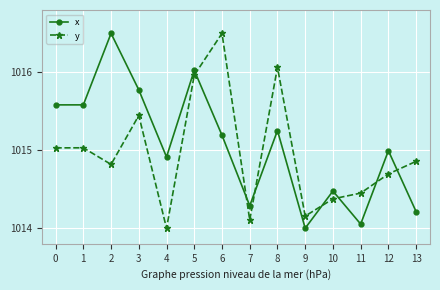

Count the number of categories in the chart.

14